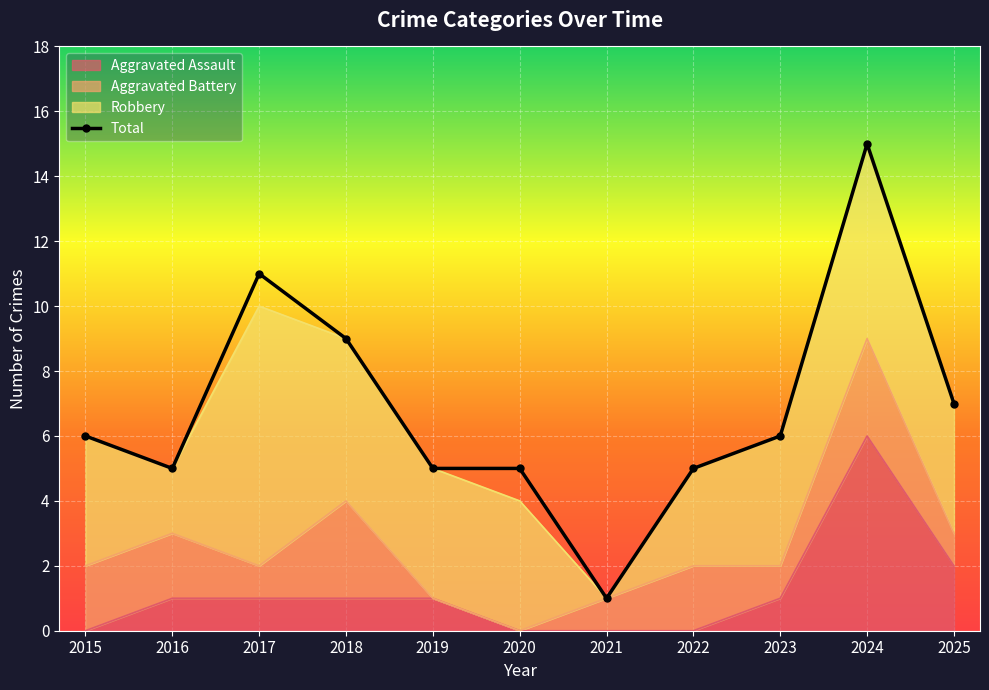

Approximately how many times larger is the value at 2020 compared to 2021?

5.0